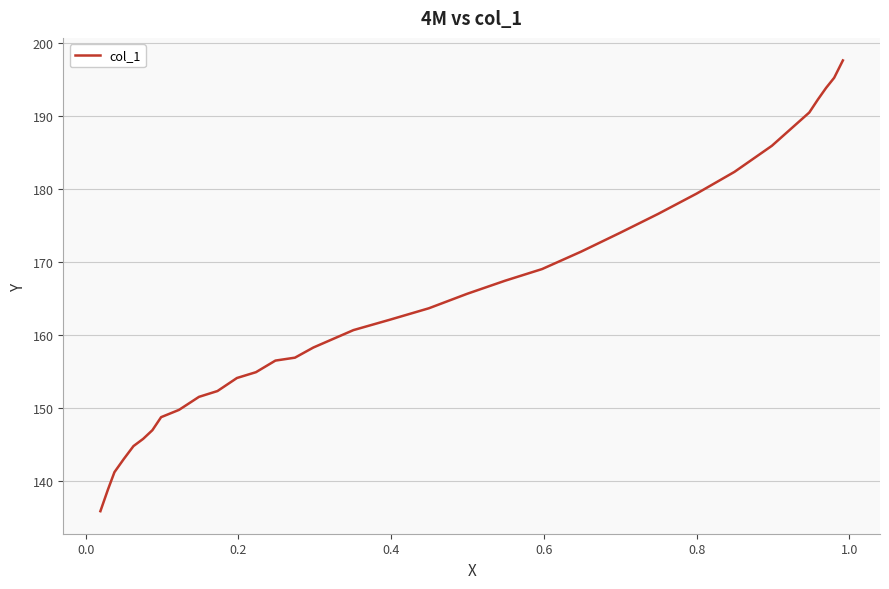

Does the chart have visible grid lines?

Yes